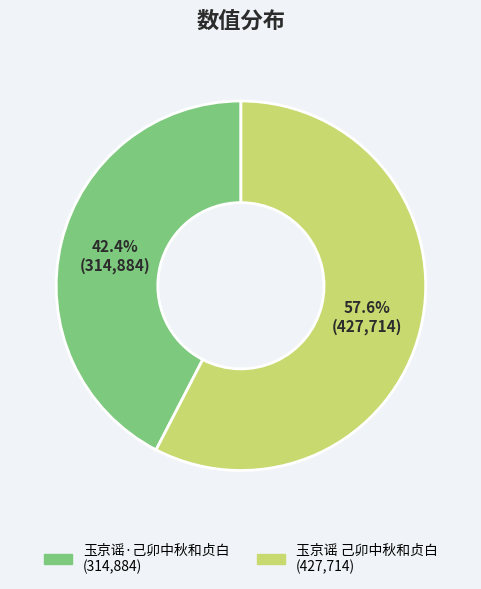

How many slices are in this pie chart?

2